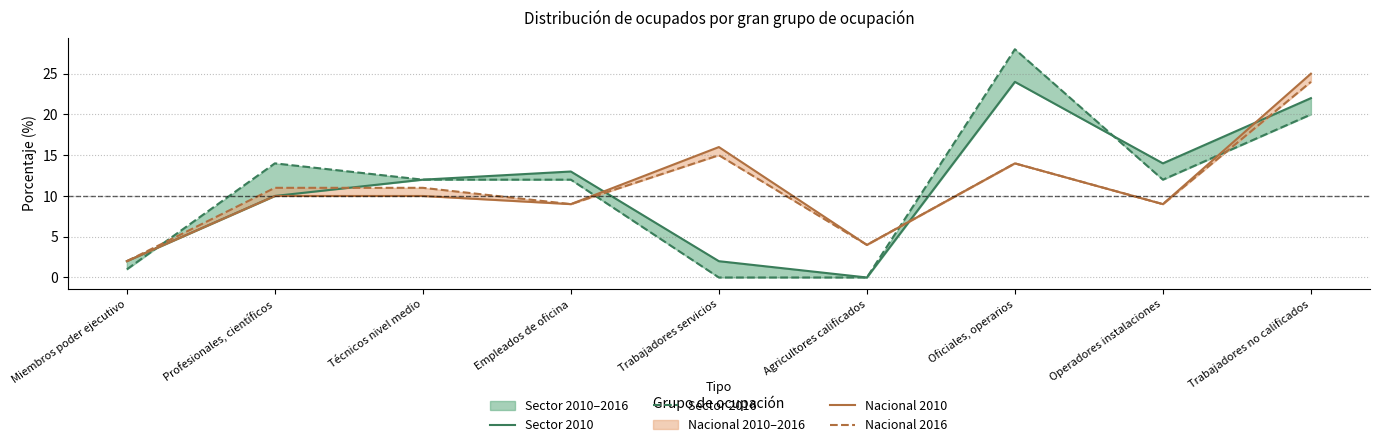

True or false: Nacional 2010 has a value of 4 at Agricultores calificados.

True